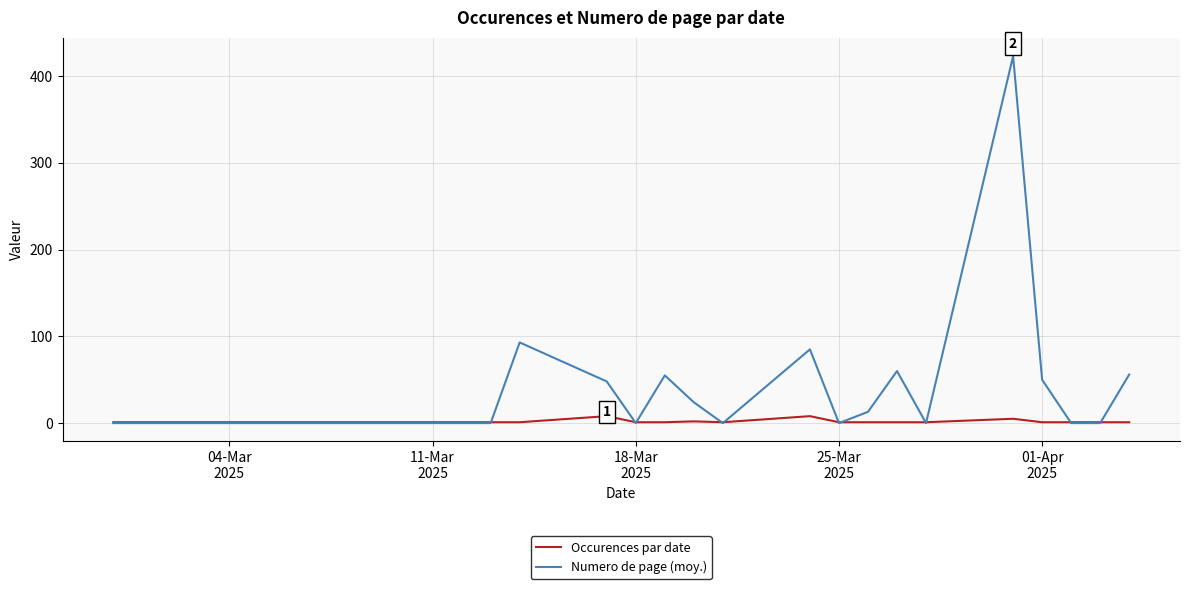

Rank the series by their maximum value, from highest to lowest.

Numero de page (moy.), Occurences par date